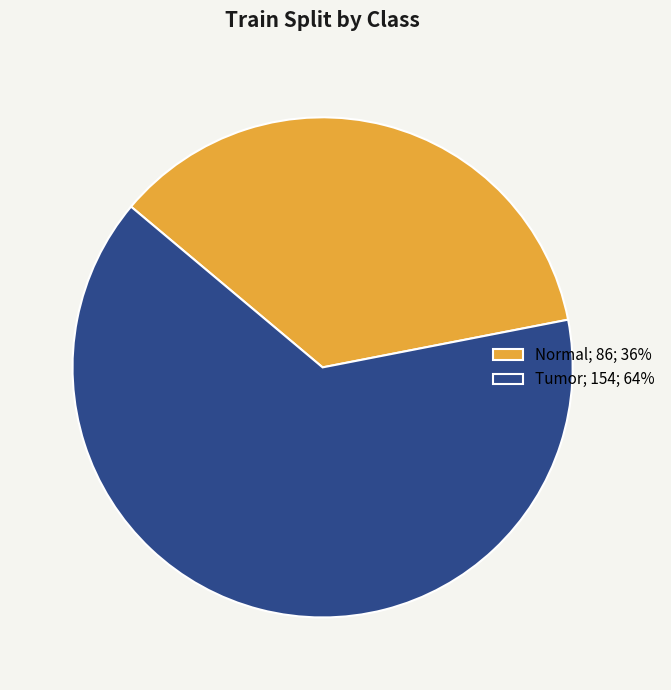

Which category accounts for the majority?

Tumor